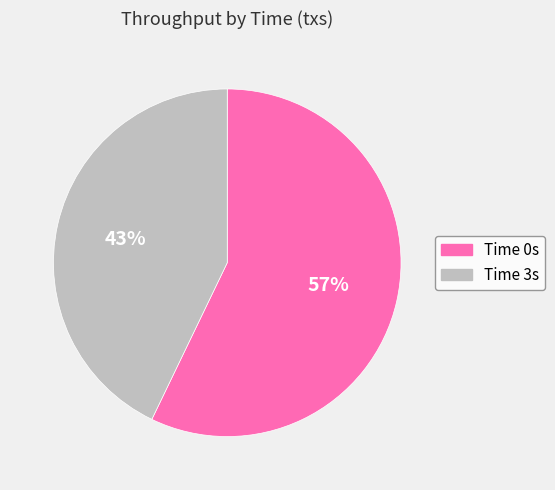

Is it true that Time 3s is 57% of the pie?

False